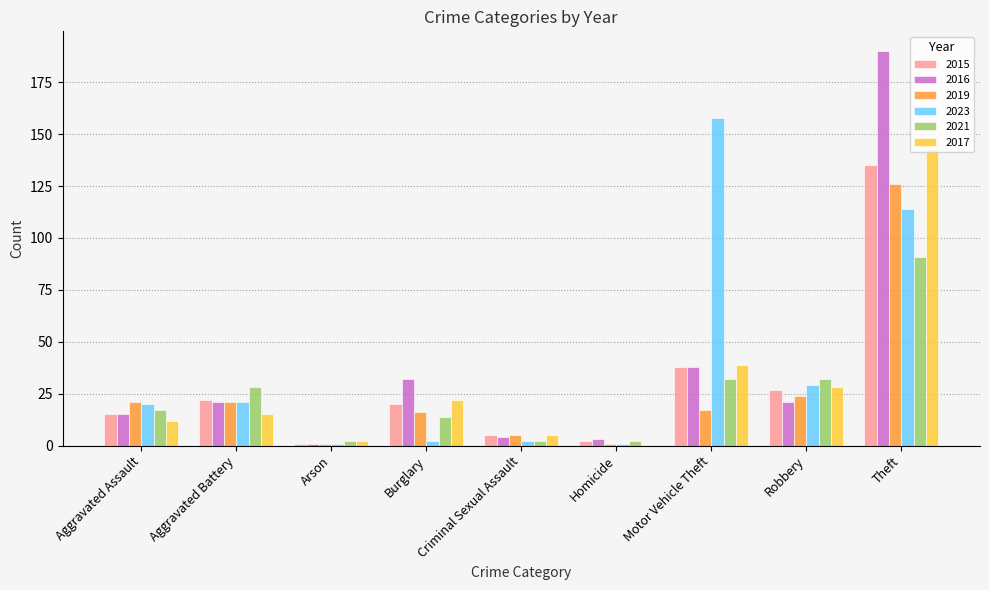

Where is 2019 nearest to the value 63?

Robbery